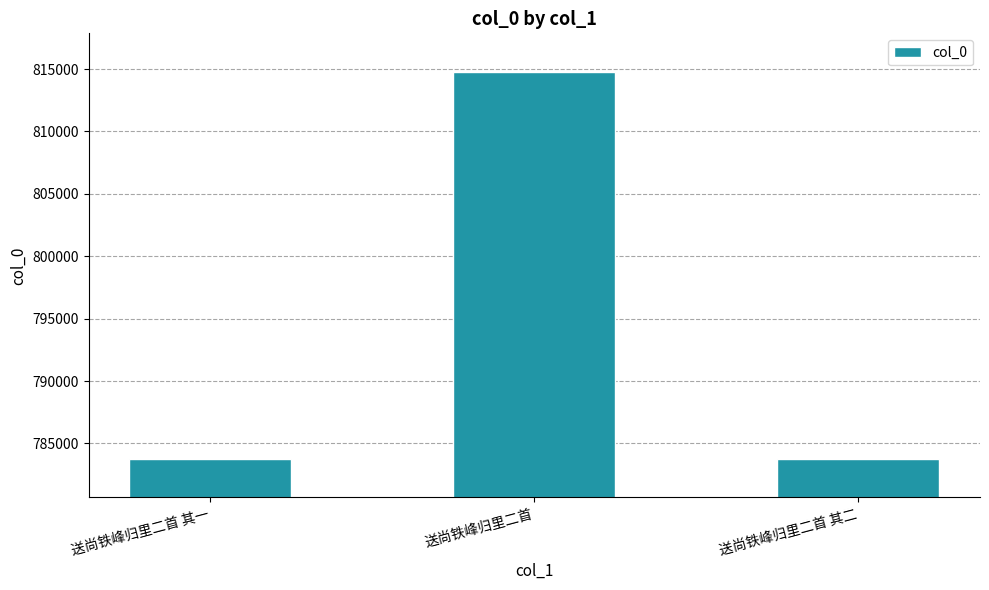

What is the sum of all values?

2382297